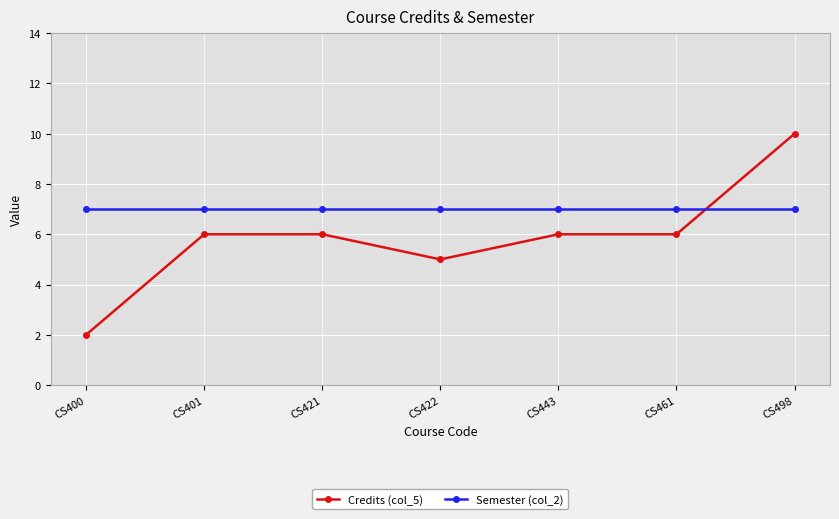

What is the difference between the maximum and minimum values in the Credits (col_5) series?

8